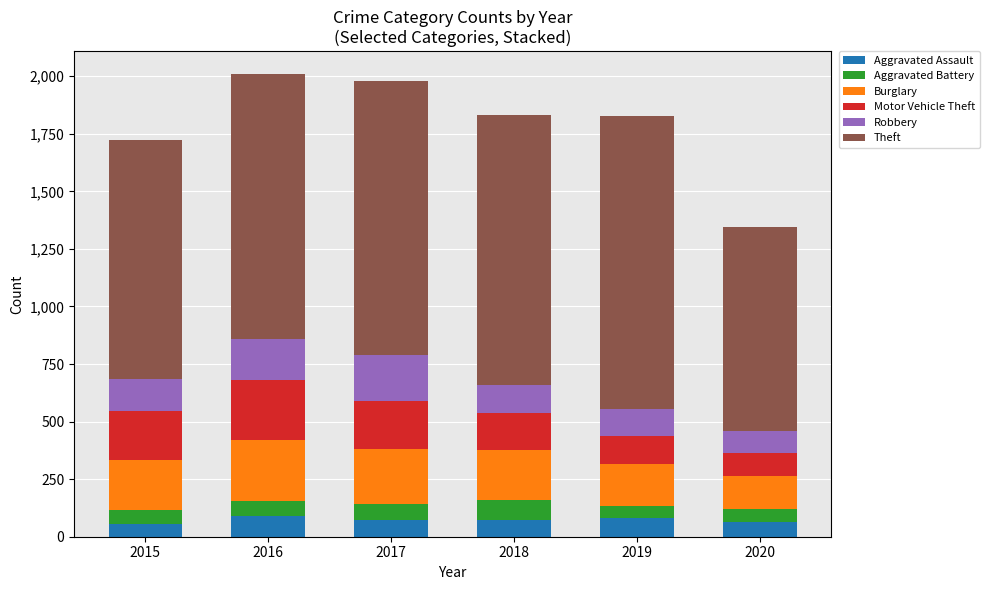

How many bars are there in total?

6